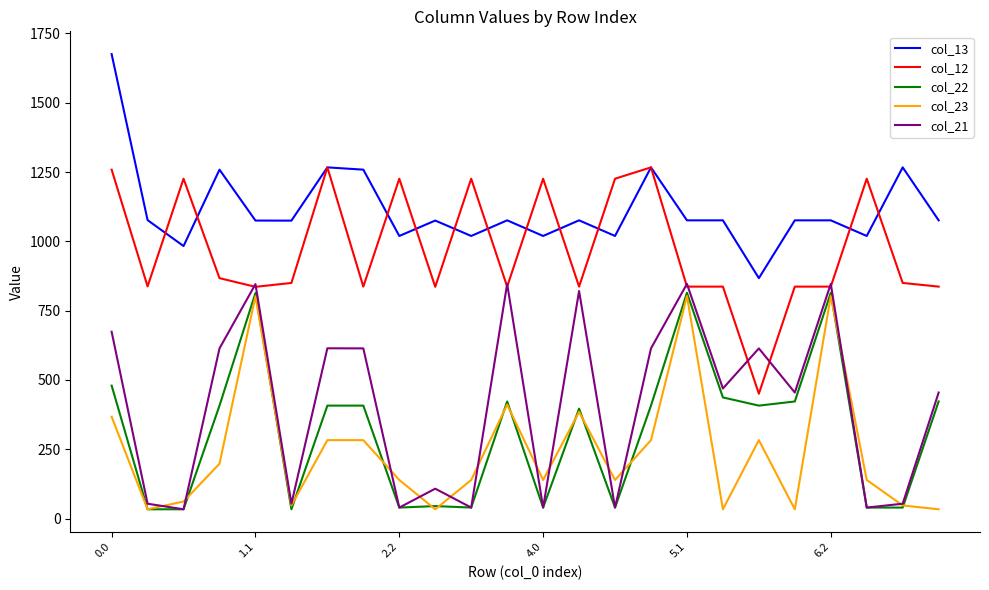

What is the minimum value for col_13?

867.3